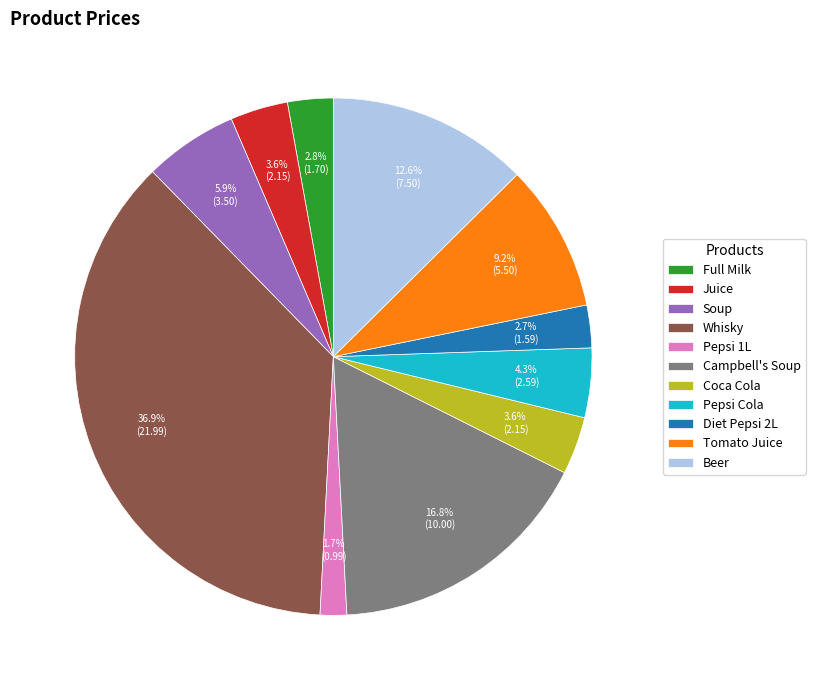

Does Tomato Juice account for over 50% of the chart?

No